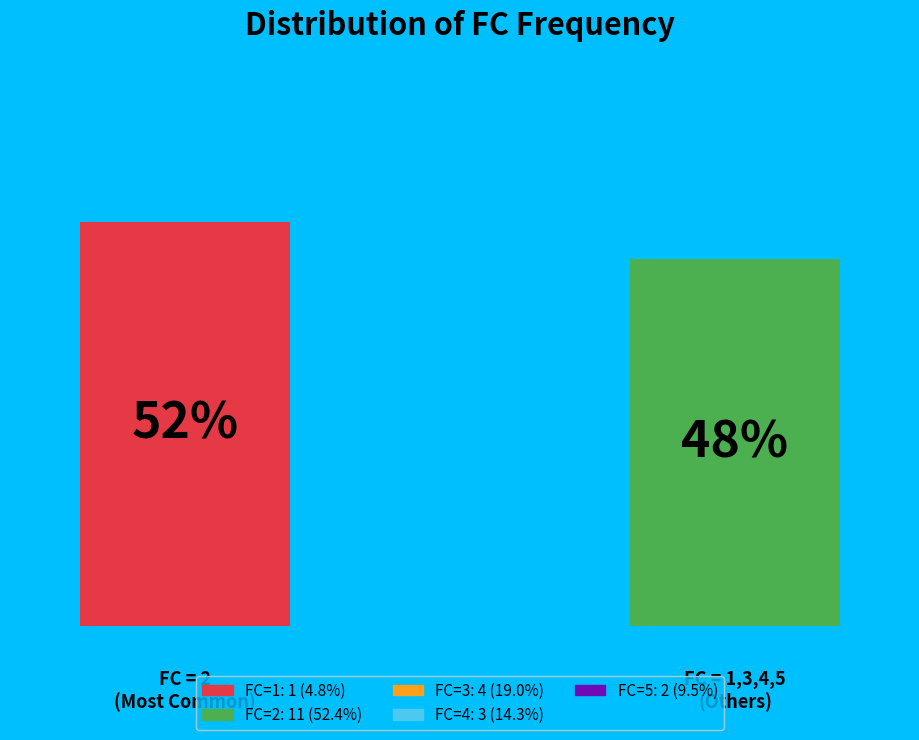

What is the majority slice?

2